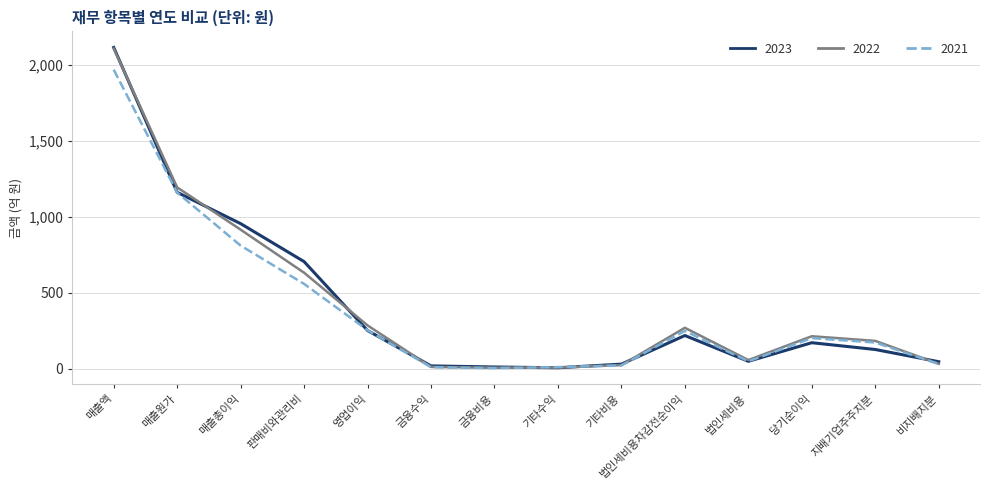

What is the sum of the 2023 values at 금융수익 and 기타수익?

22.0